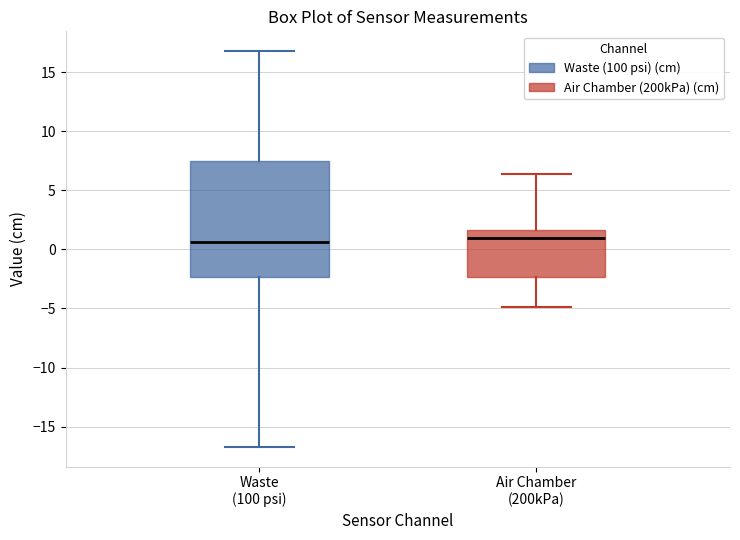

Reading left to right, read every box against the y-axis: the position of its median line, the range the box covers, and the ends of its whiskers. The values are not printed on the chart, so give them approximately, as read against the axis.

Waste (100 psi): median 0.5, box -2.5 to 7.5, whiskers -16.5 to 17.0
Air Chamber (200kPa): median 1.0, box -2.5 to 1.5, whiskers -5.0 to 6.5